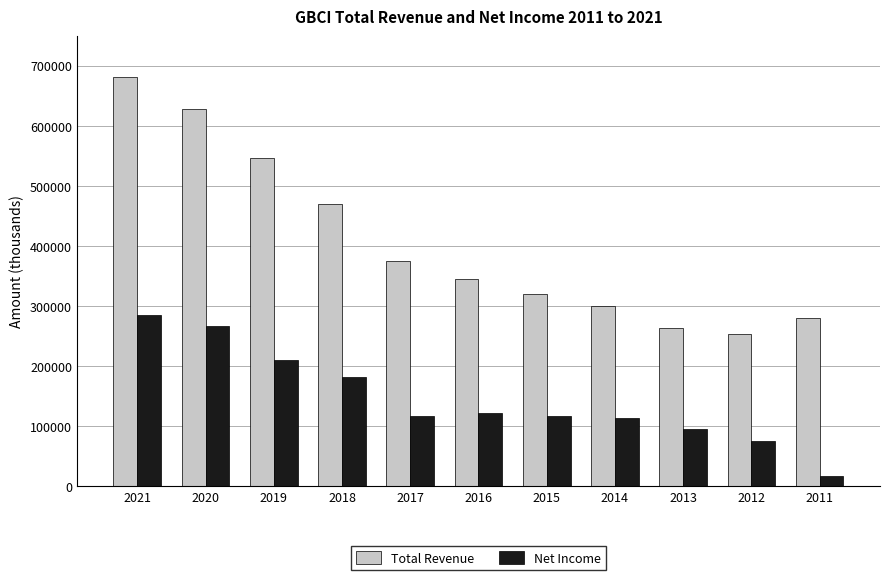

True or false: Net Income has a value of 143389 at 2021.

False